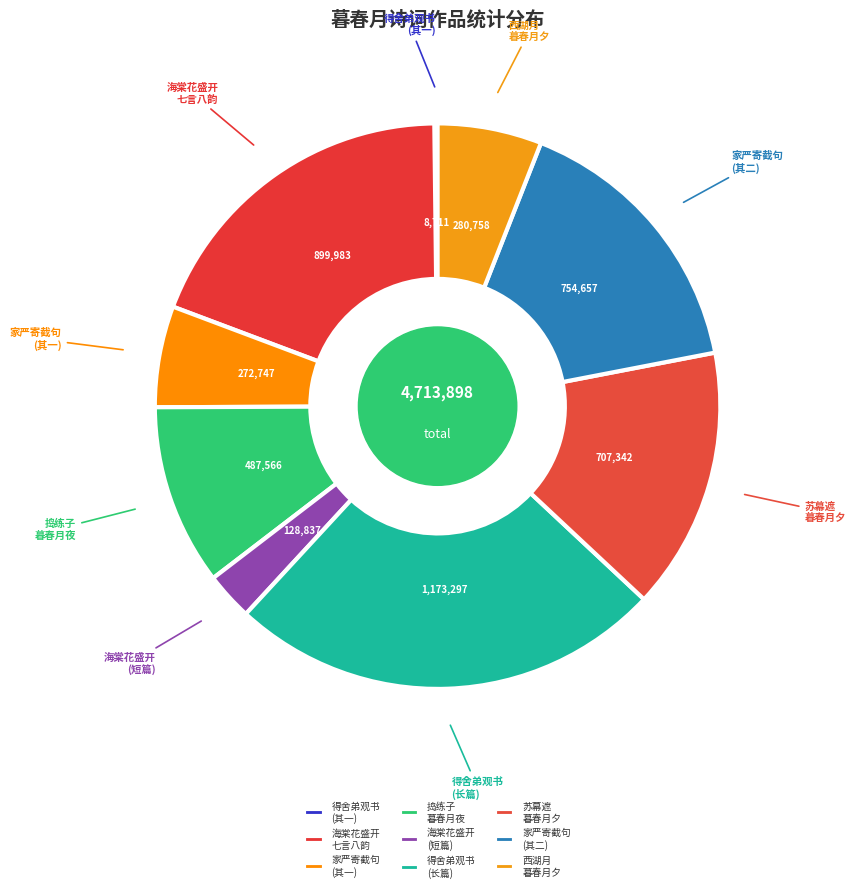

Is there a majority slice in this chart?

No